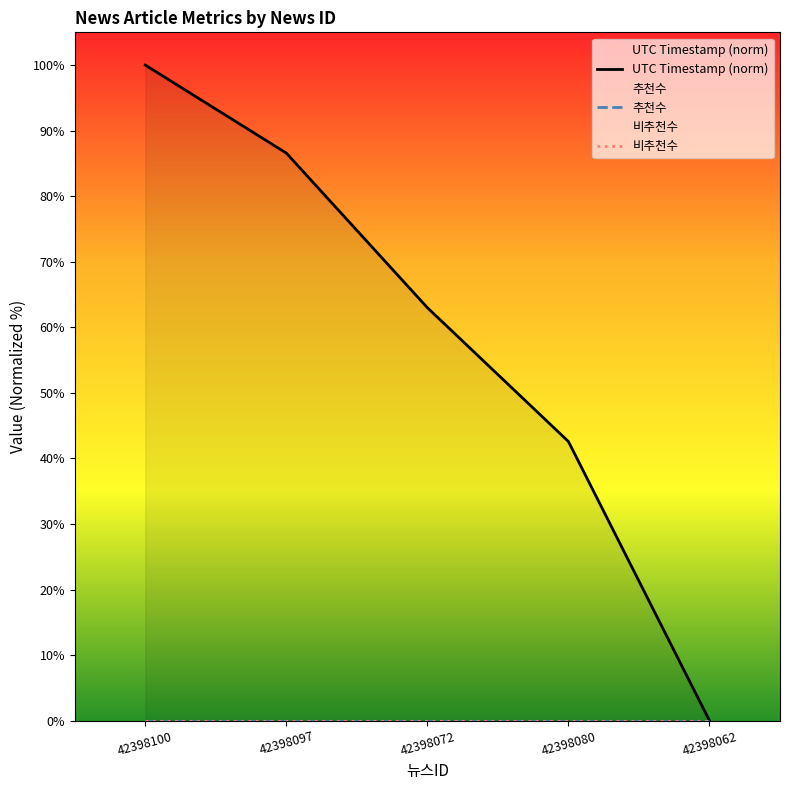

Which series has the widest spread of values?

UTC Timestamp (norm)